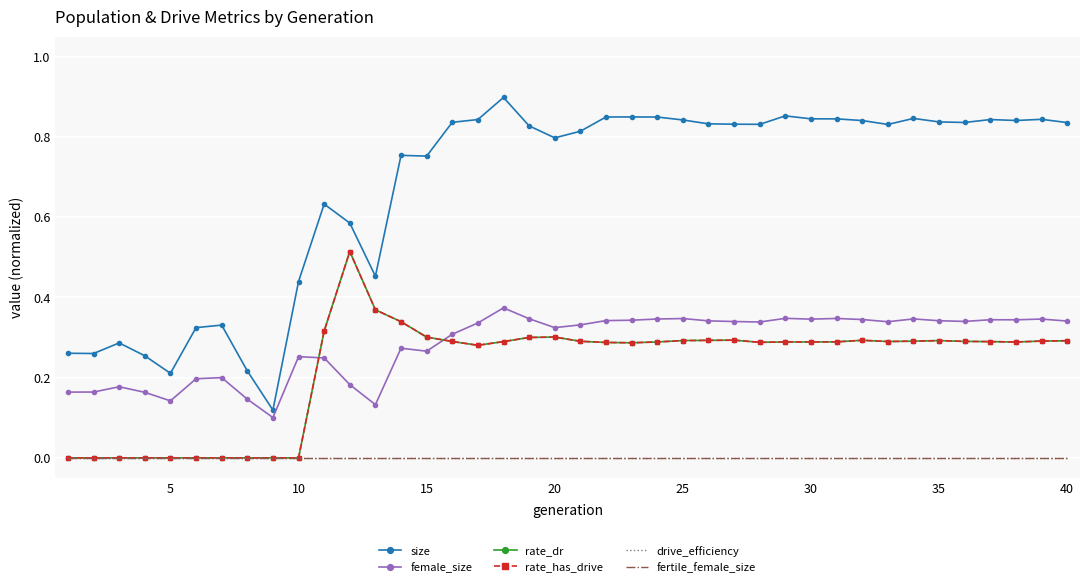

How many values in rate_has_drive are above zero?

30